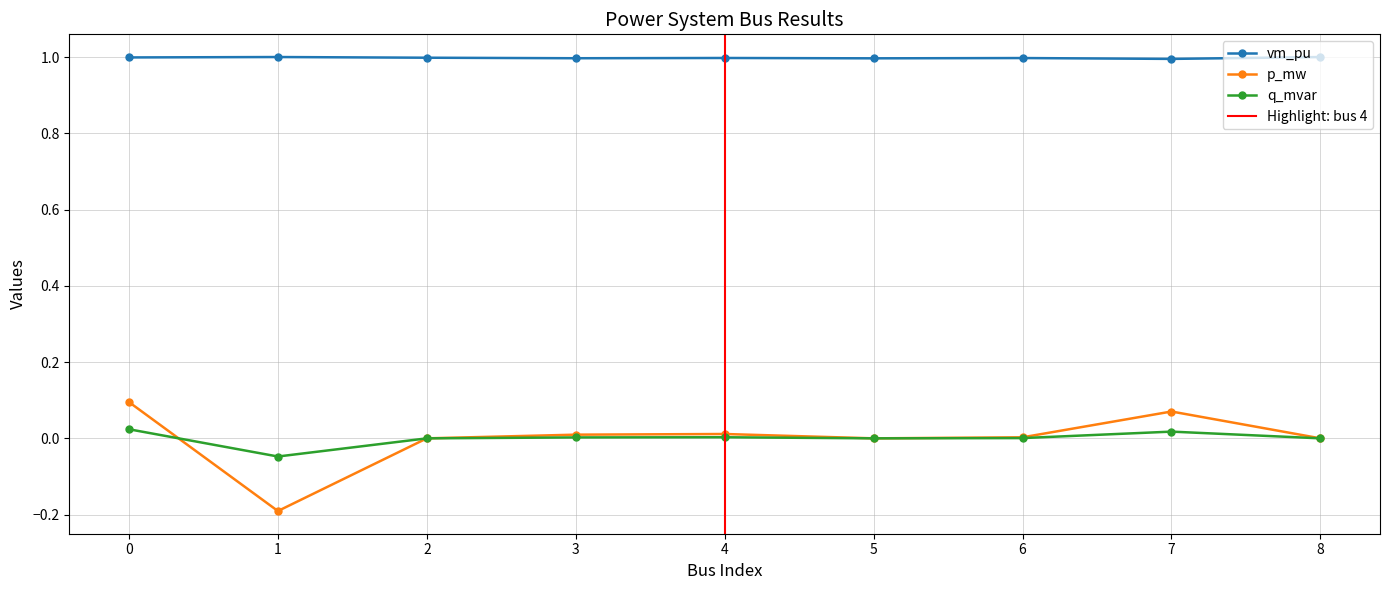

Reading right to left, what are all the values shown in this chart?

vm_pu: 1.0	1.0	1.0	1.0	1.0	1.0	1.0	1.0	1.0
p_mw: 0.0	0.1	0.0	0.0	0.0	0.0	0.0	-0.2	0.1
q_mvar: 0.0	0.0	0.0	0.0	0.0	0.0	0.0	-0.0	0.0